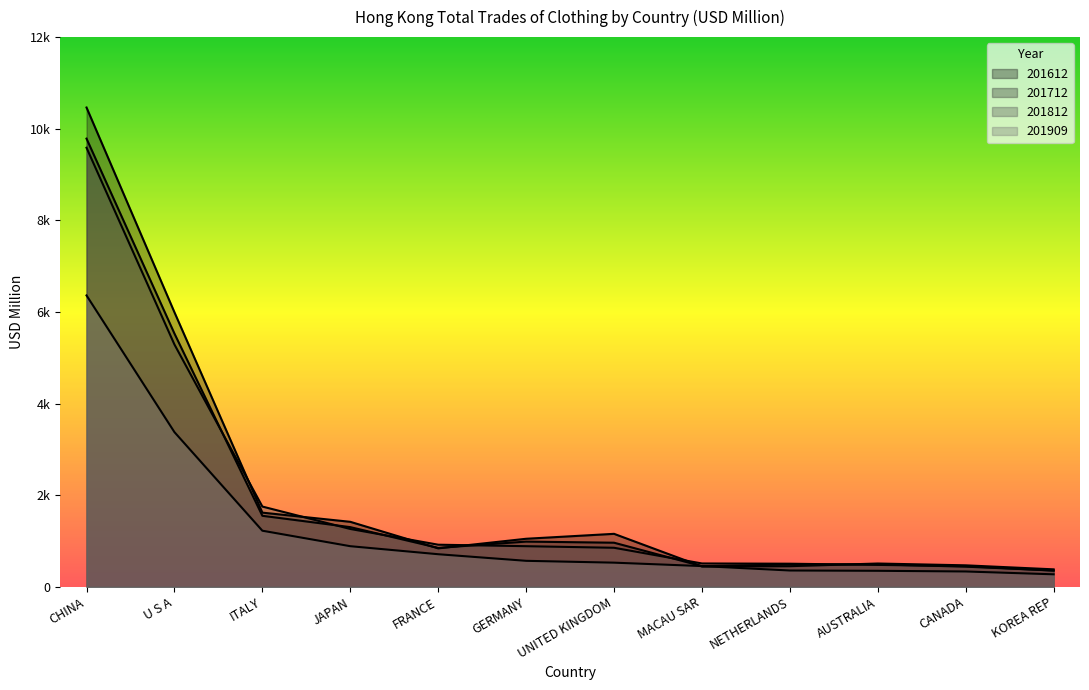

Which series changed the most between JAPAN and UNITED KINGDOM?

201812